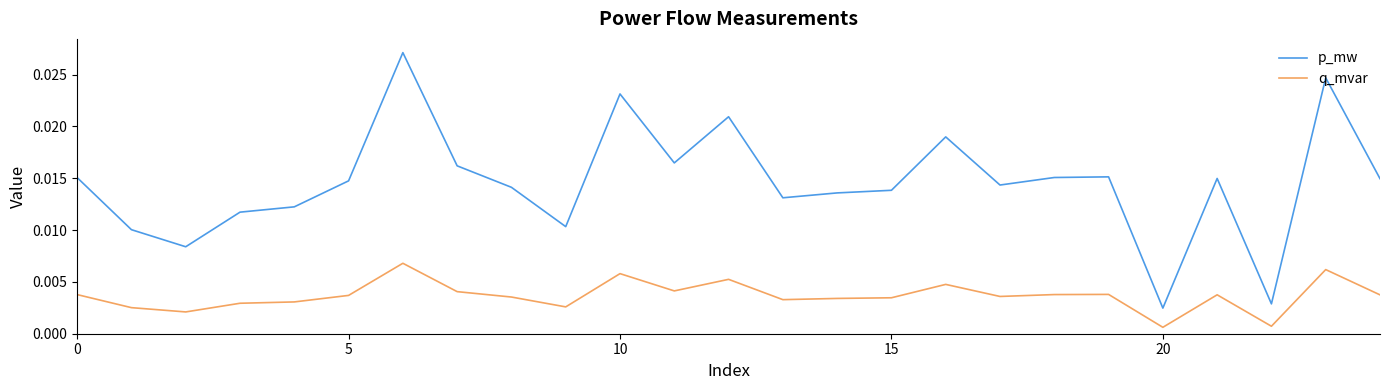

Rank the series by their average value, from lowest to highest.

q_mvar, p_mw